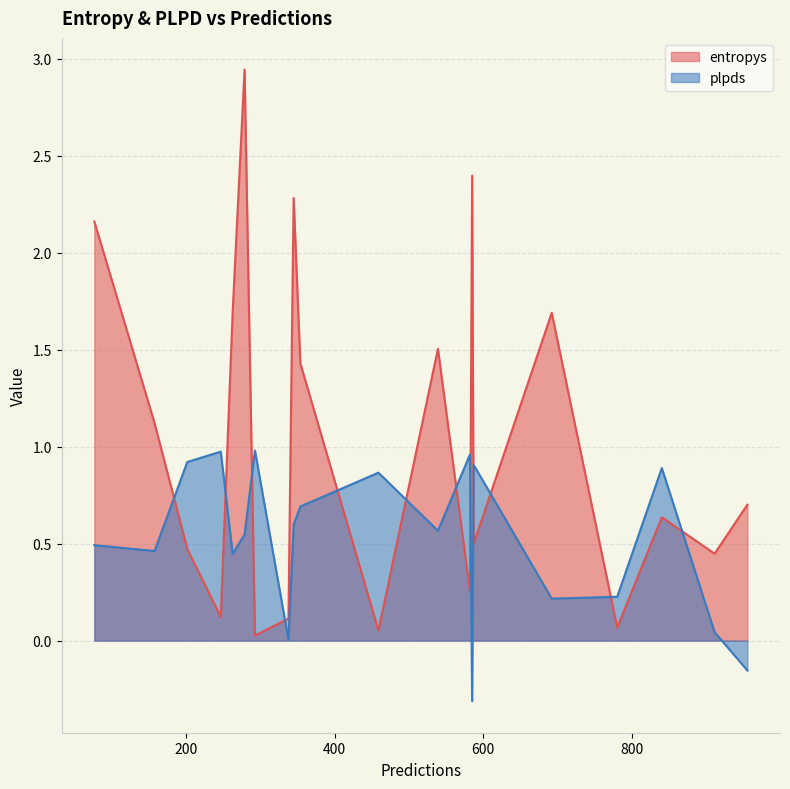

List the series in order of their overall mean, lowest first.

plpds, entropys